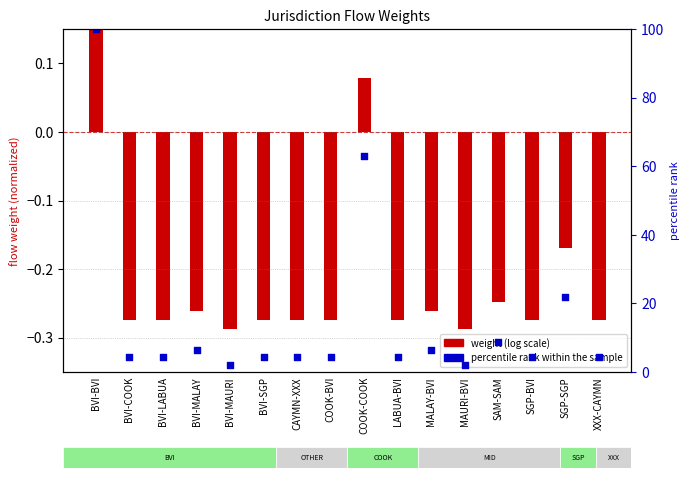

Which series has the widest spread of Y values?

percentile rank within the sample